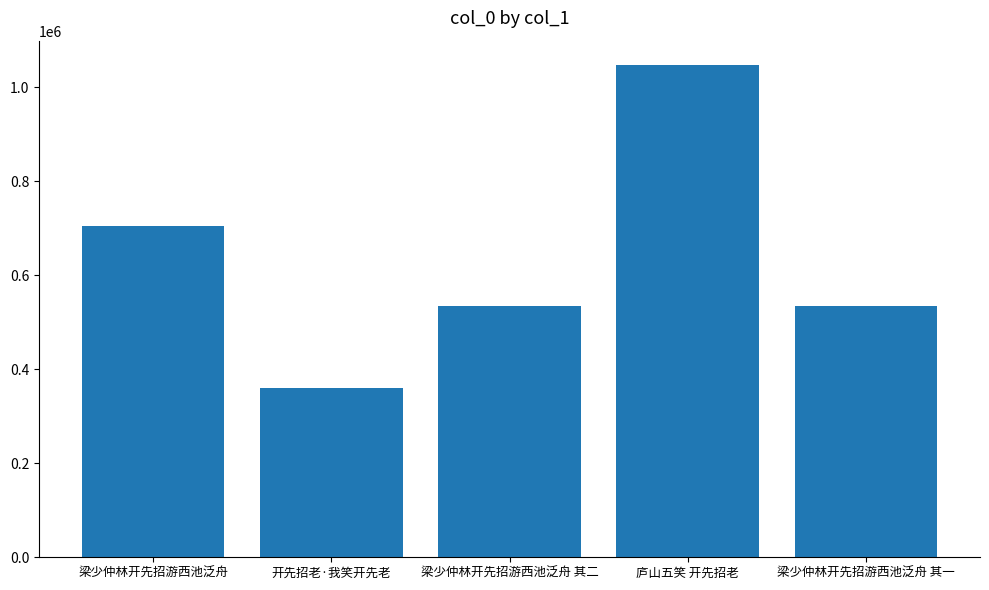

What is the label of the 5th bar from the left?

梁少仲林开先招游西池泛舟 其一